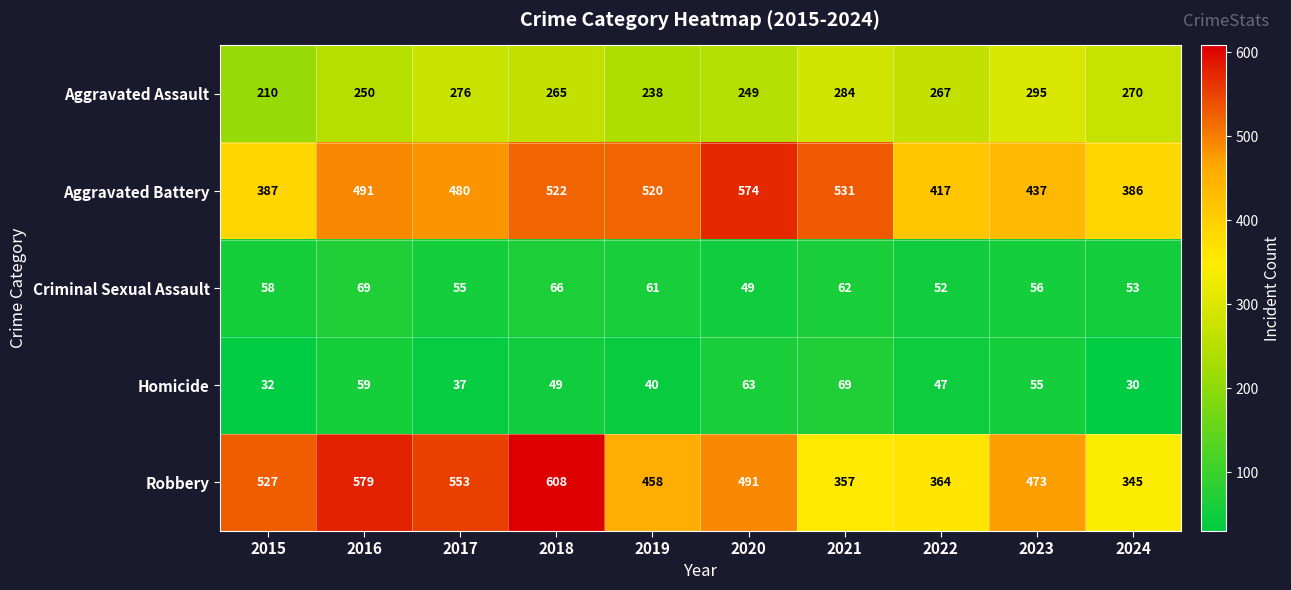

Where is Robbery nearest to the value 476?

2023